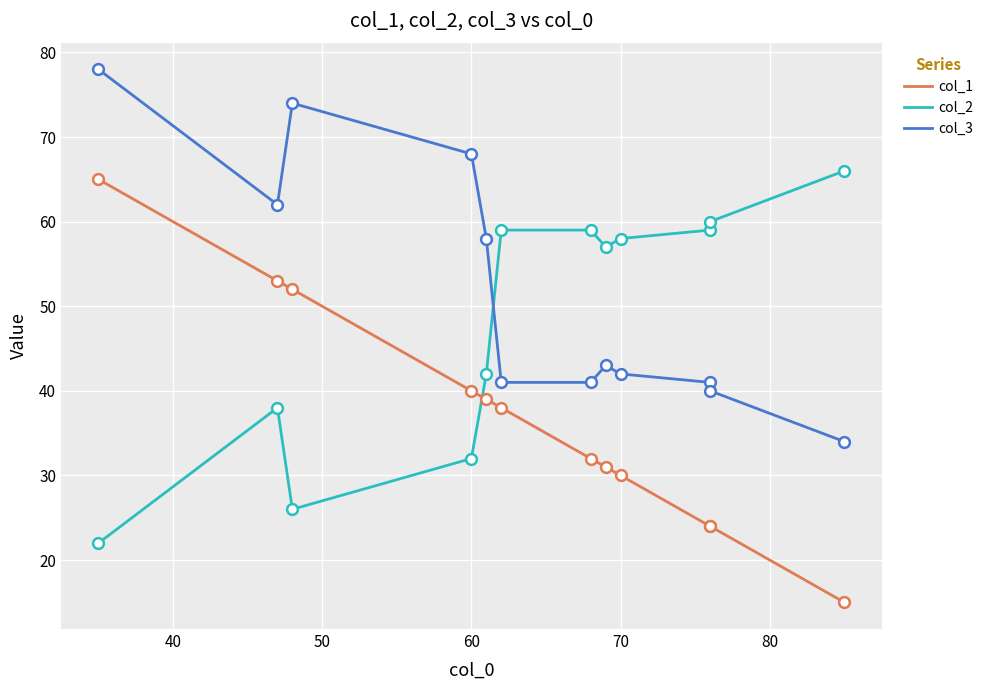

Is the value of col_1 at 80 greater than the value of col_2 at 9?

No